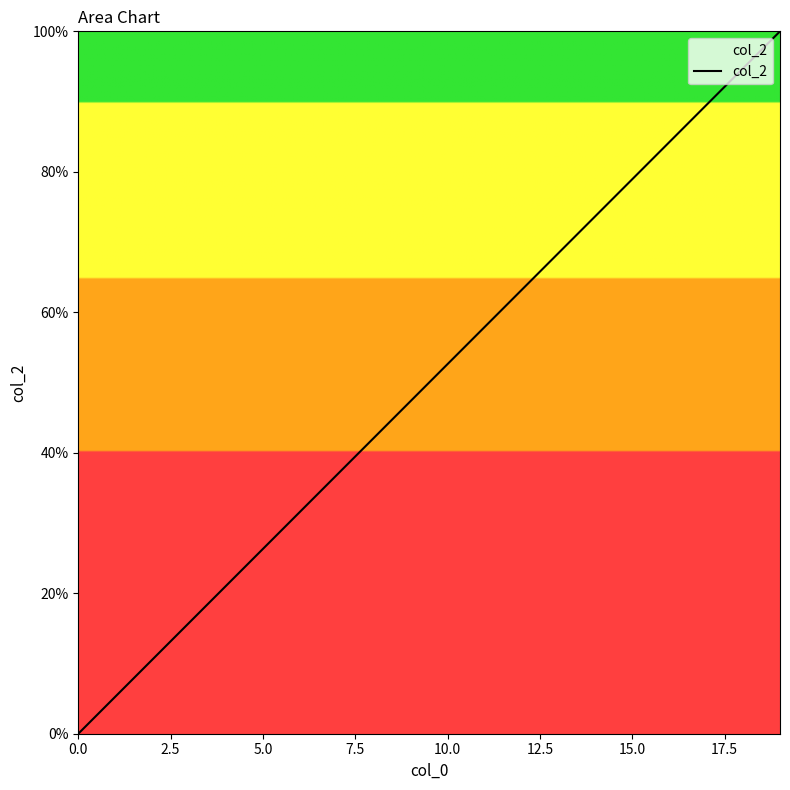

What is the difference between the maximum and minimum values?

100.0